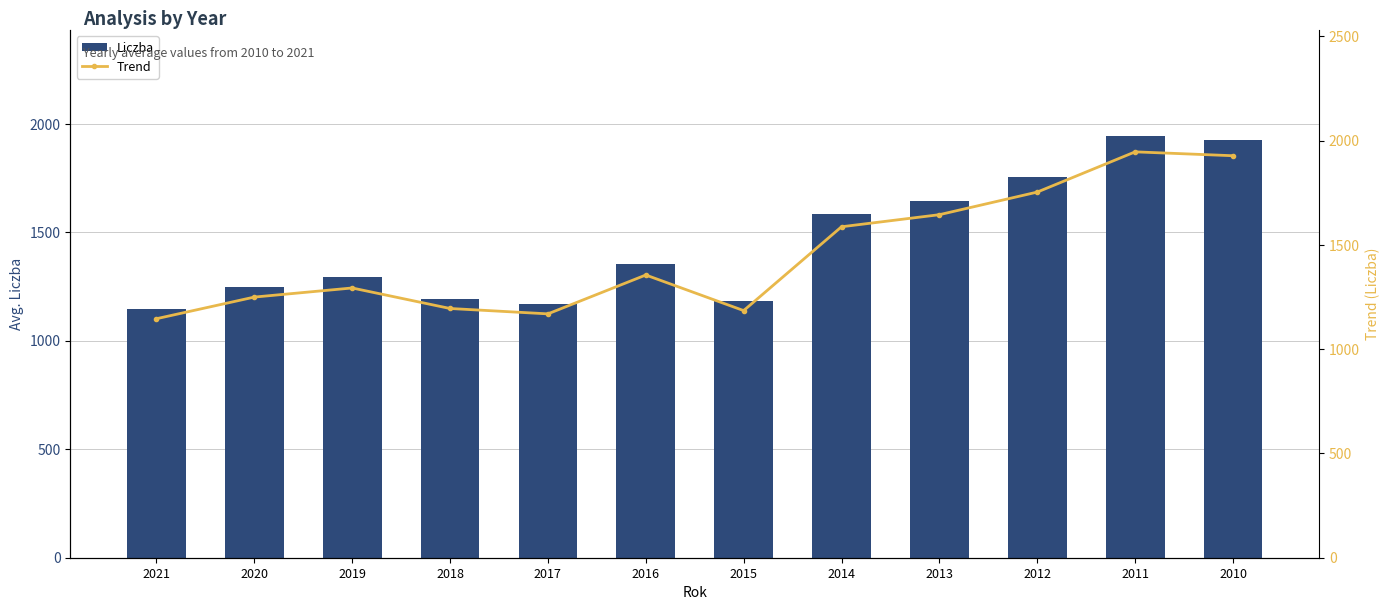

Rank the series by their maximum value, from lowest to highest.

Liczba, Trend